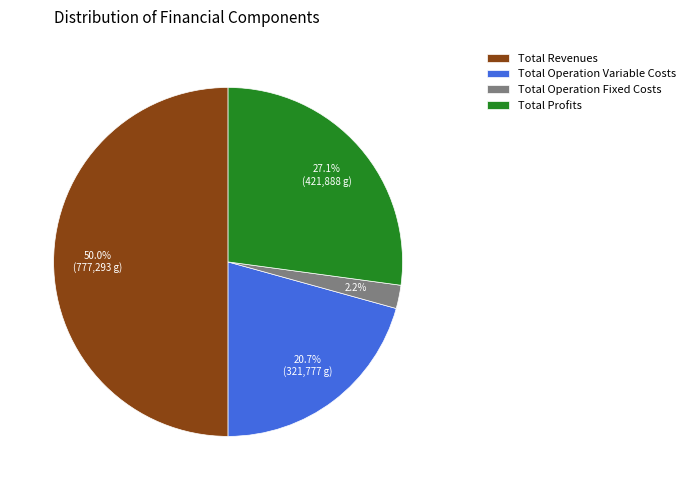

To the nearest percent, what is the difference between the largest and smallest slice percentages?

48%